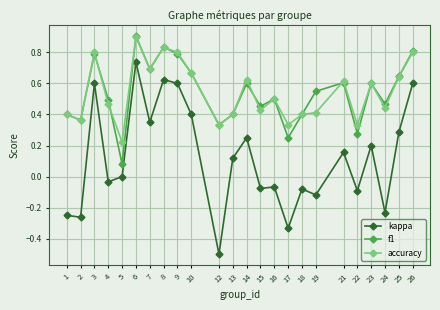

Where is the first local maximum for kappa?

3